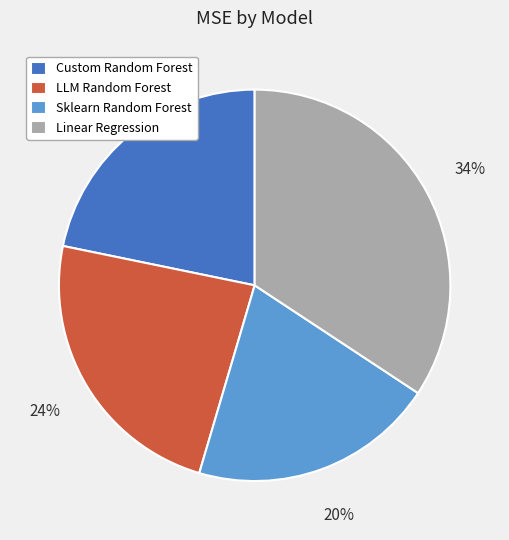

How many slices are in this pie chart?

4